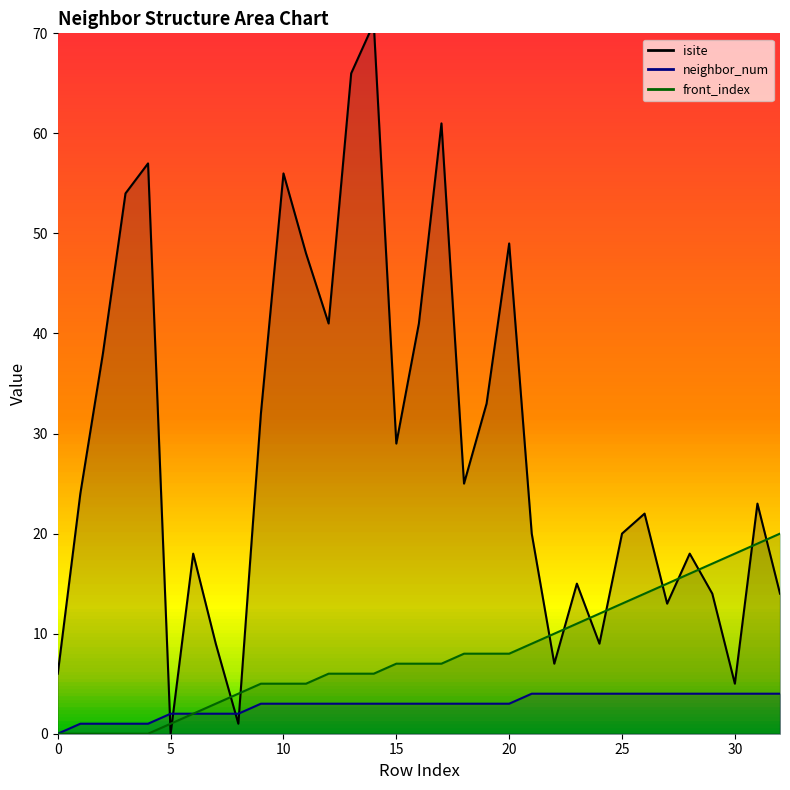

What is the difference between the second highest and second lowest values in the front_index series?

19